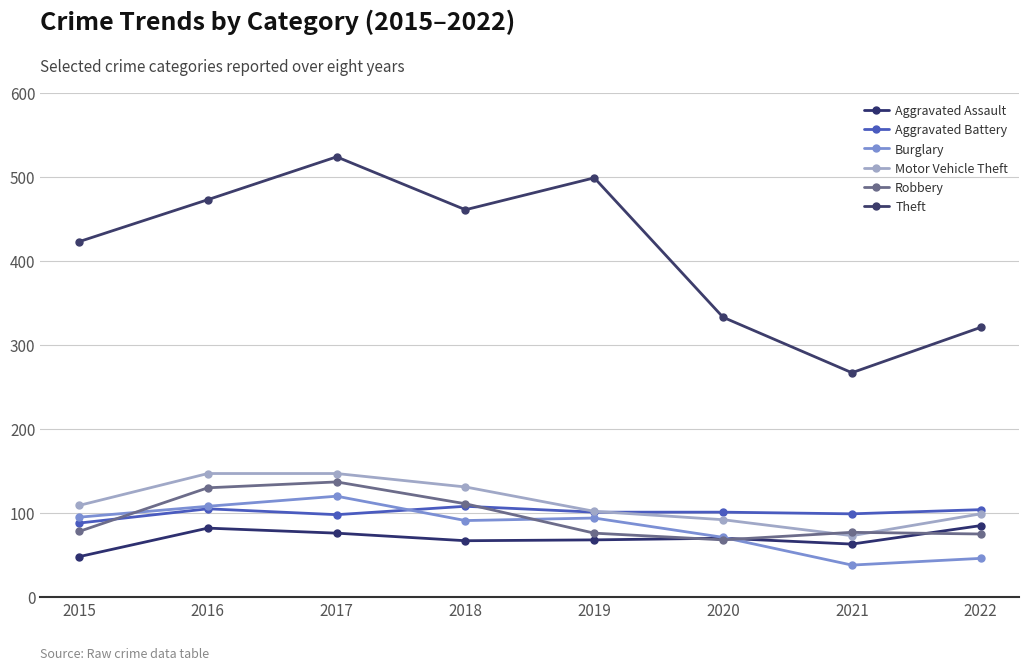

What is the value of the Aggravated Battery point at the 3rd from the left?

98